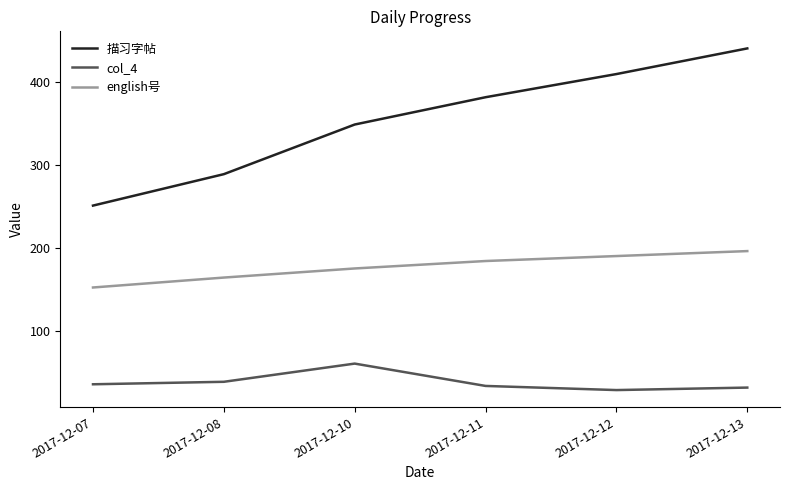

What is the minimum value for 描习字帖?

251